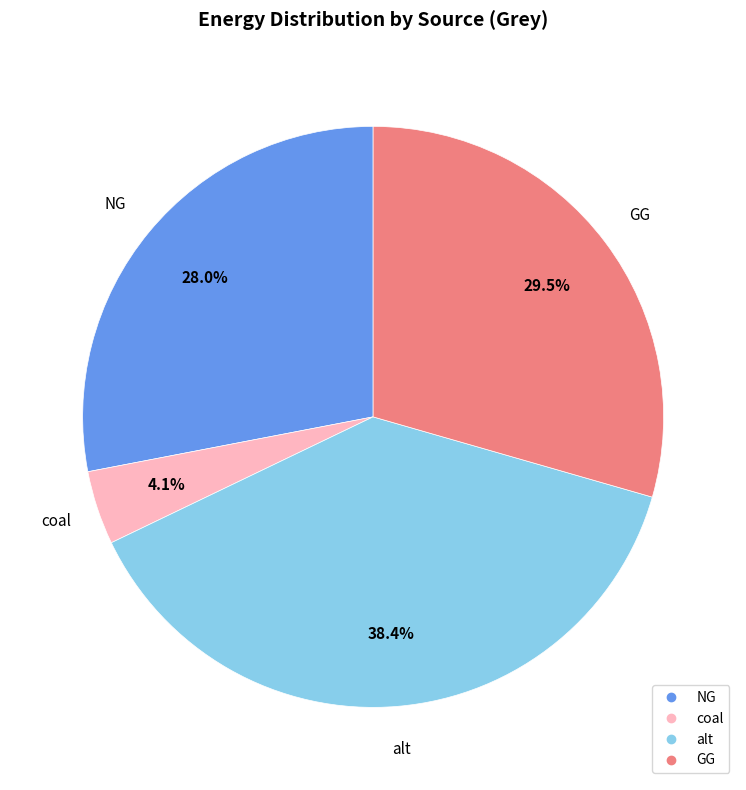

Is there a majority slice in this chart?

No